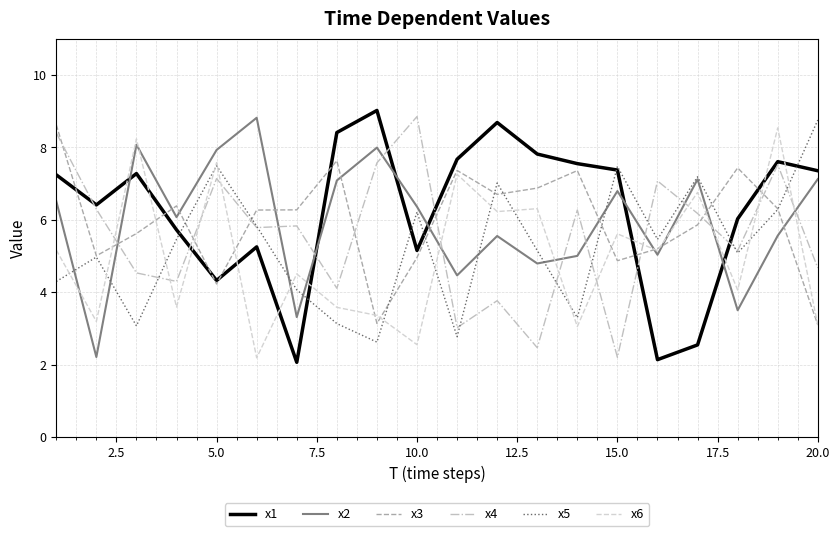

True or false: x3 and x2 intersect in this chart.

True